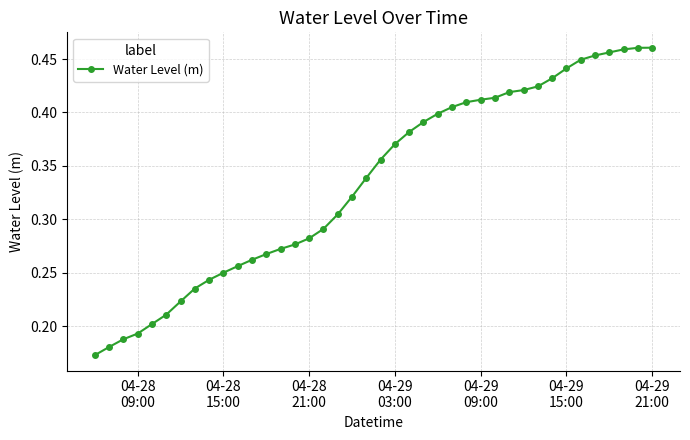

What is the sum of all values?

13.4